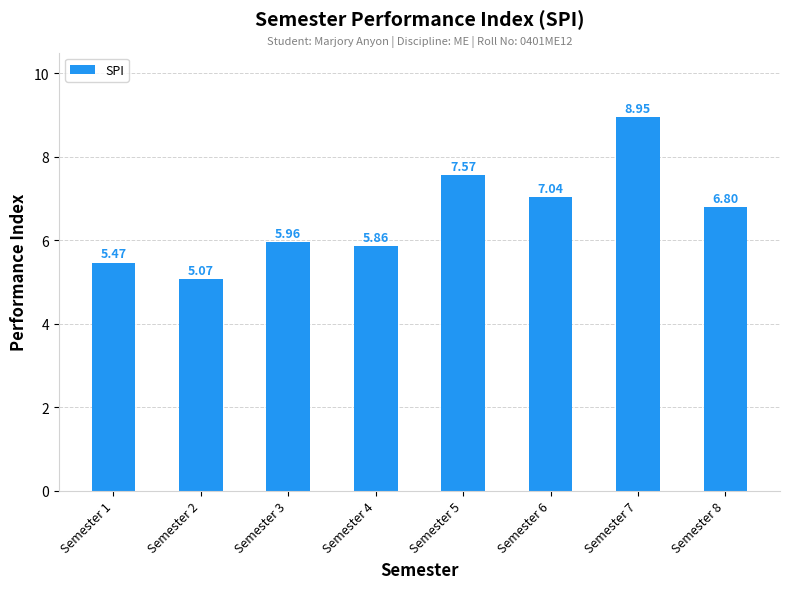

Between Semester 4 and Semester 7, which is larger?

Semester 7